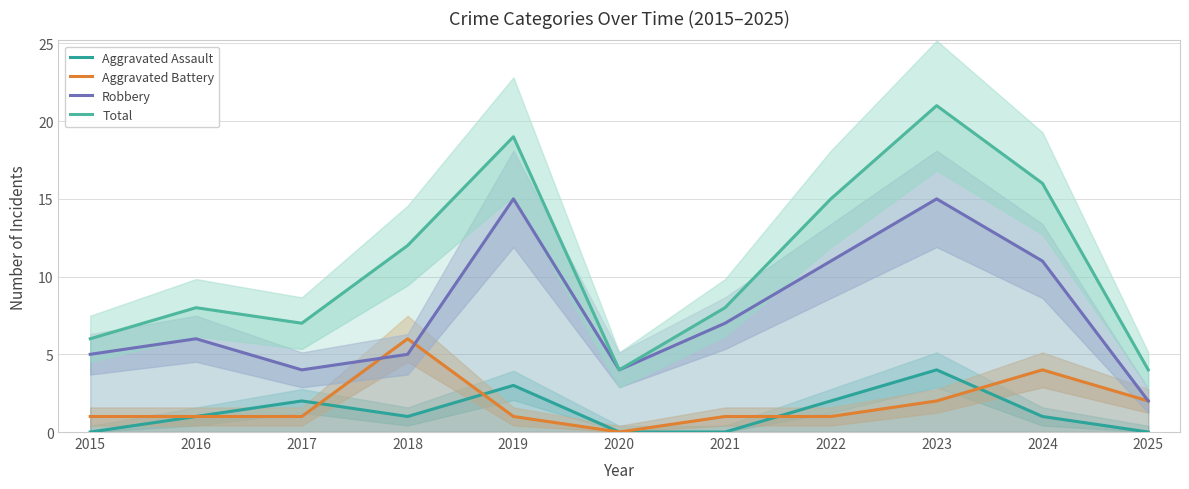

Which series has the largest total across all categories?

Total